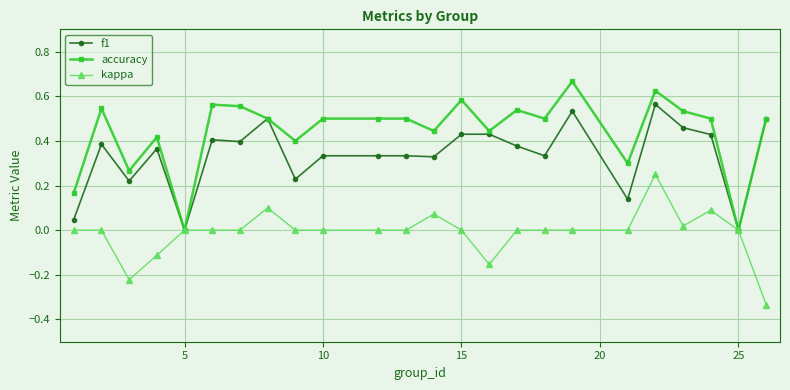

List the series in order of their overall mean, lowest first.

kappa, f1, accuracy